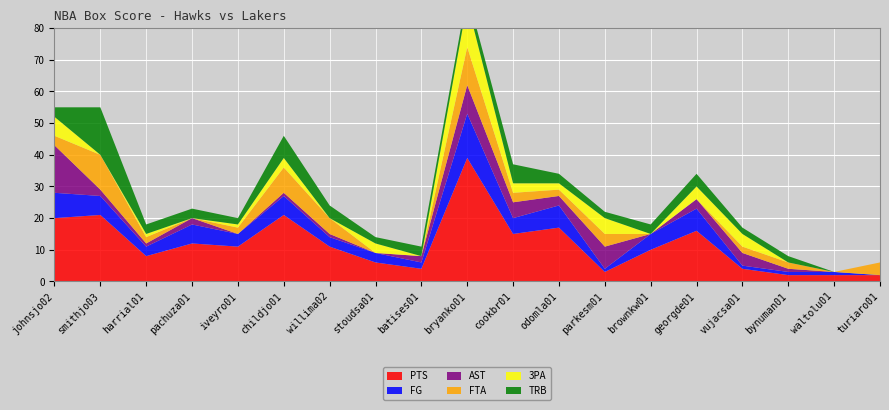

Reading left to right, extract all data points from this chart.

PTS: 20	21	8	12	11	21	11	6	4	39	15	17	3	10	16	4	2	2	2
FG: 8	6	3	6	4	6	3	3	2	14	5	7	1	5	7	1	1	1	0
AST: 15	2	1	2	0	1	1	0	2	9	5	3	7	0	3	4	1	0	0
FTA: 3	11	2	0	2	8	5	0	0	12	3	2	4	0	0	2	2	0	4
3PA: 6	0	1	0	1	3	0	3	0	14	3	2	5	0	4	4	0	0	0
TRB: 3	15	3	3	2	7	4	2	3	3	6	3	2	3	4	2	2	0	0